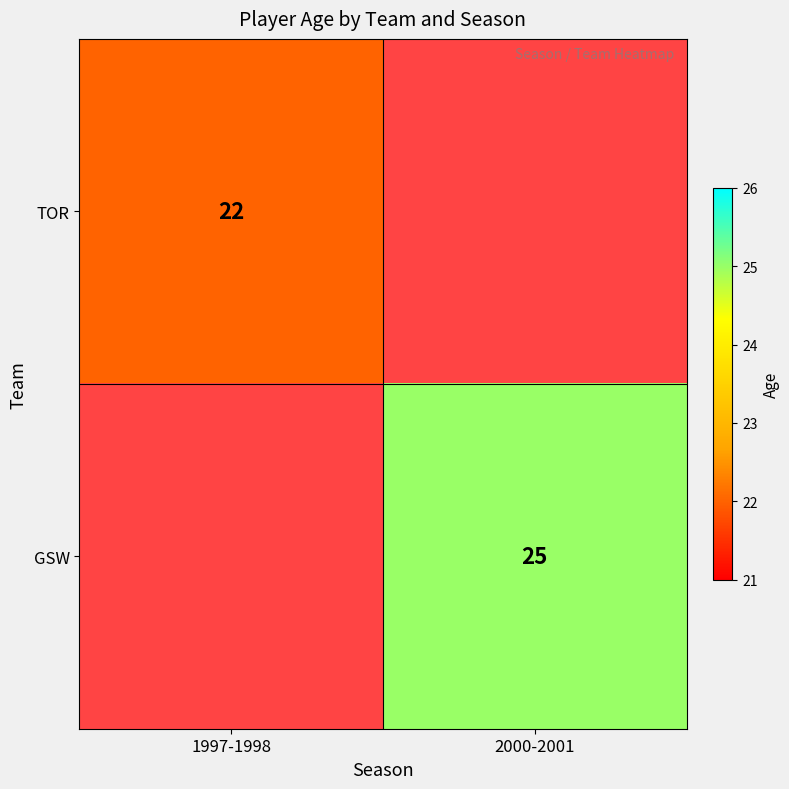

Which label corresponds to the largest value in the chart?

2000-2001